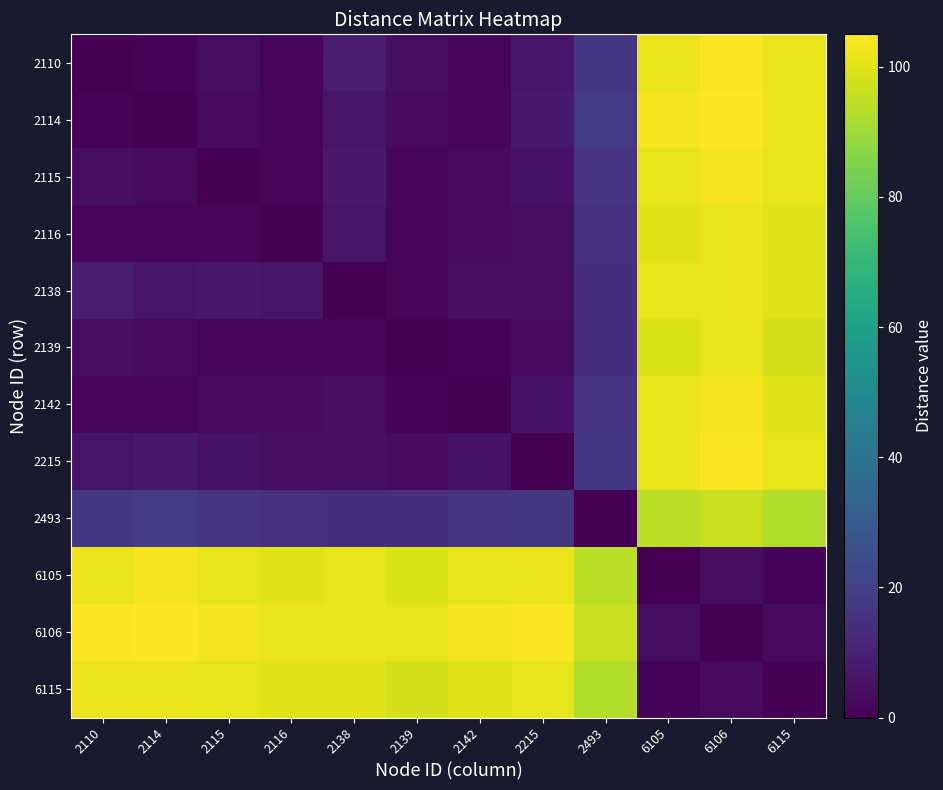

Reading left to right, list all the values displayed in this chart.

2110: 2110=0	2114=1	2115=4	2116=2	2138=8	2139=4	2142=2	2215=6	2493=17	6105=102	6106=104	6115=102
2114: 2110=1	2114=0	2115=3	2116=2	2138=6	2139=3	2142=2	2215=7	2493=18	6105=103	6106=105	6115=102
2115: 2110=4	2114=3	2115=0	2116=2	2138=7	2139=2	2142=3	2215=5	2493=16	6105=101	6106=103	6115=101
2116: 2110=2	2114=2	2115=2	2116=0	2138=6	2139=2	2142=3	2215=4	2493=15	6105=100	6106=102	6115=100
2138: 2110=8	2114=6	2115=7	2116=6	2138=0	2139=2	2142=4	2215=4	2493=14	6105=101	6106=102	6115=100
2139: 2110=4	2114=3	2115=2	2116=2	2138=2	2139=0	2142=1	2215=3	2493=14	6105=99	6106=101	6115=98
2142: 2110=2	2114=2	2115=3	2116=3	2138=4	2139=1	2142=0	2215=5	2493=16	6105=101	6106=103	6115=100
2215: 2110=6	2114=7	2115=5	2116=4	2138=4	2139=3	2142=5	2215=0	2493=17	6105=102	6106=104	6115=101
2493: 2110=17	2114=18	2115=16	2116=15	2138=14	2139=14	2142=16	2215=17	2493=0	6105=94	6106=96	6115=93
6105: 2110=102	2114=103	2115=101	2116=100	2138=101	2139=99	2142=101	2215=102	2493=94	6105=0	6106=4	6115=1
6106: 2110=104	2114=105	2115=103	2116=102	2138=102	2139=101	2142=103	2215=104	2493=96	6105=4	6106=0	6115=3
6115: 2110=102	2114=102	2115=101	2116=100	2138=100	2139=98	2142=100	2215=101	2493=93	6105=1	6106=3	6115=0